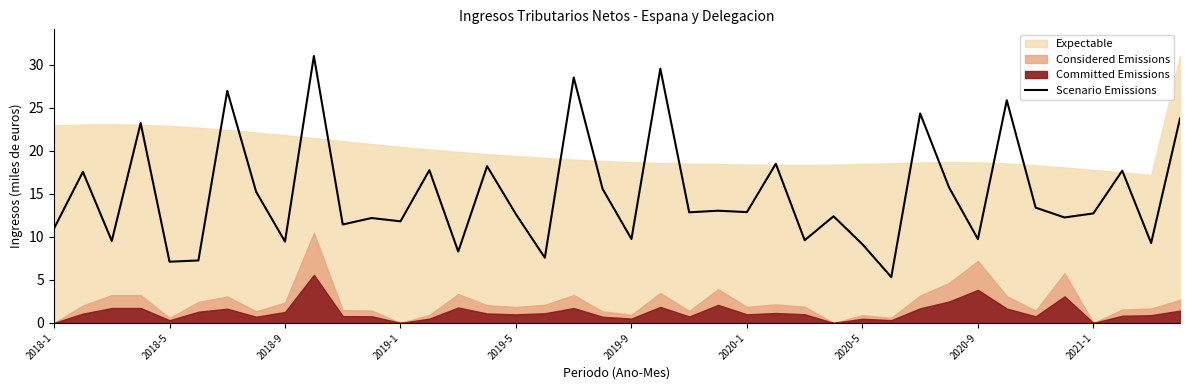

What is the difference between the values at 31 and 29?

10.4